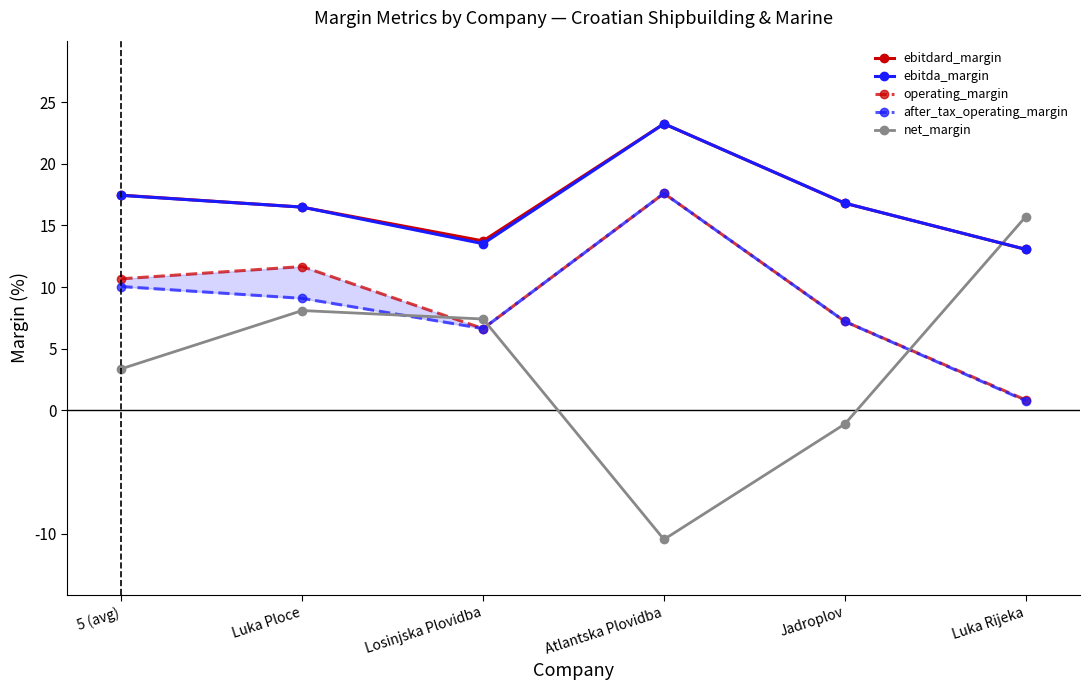

What position from the right is Luka Rijeka?

1